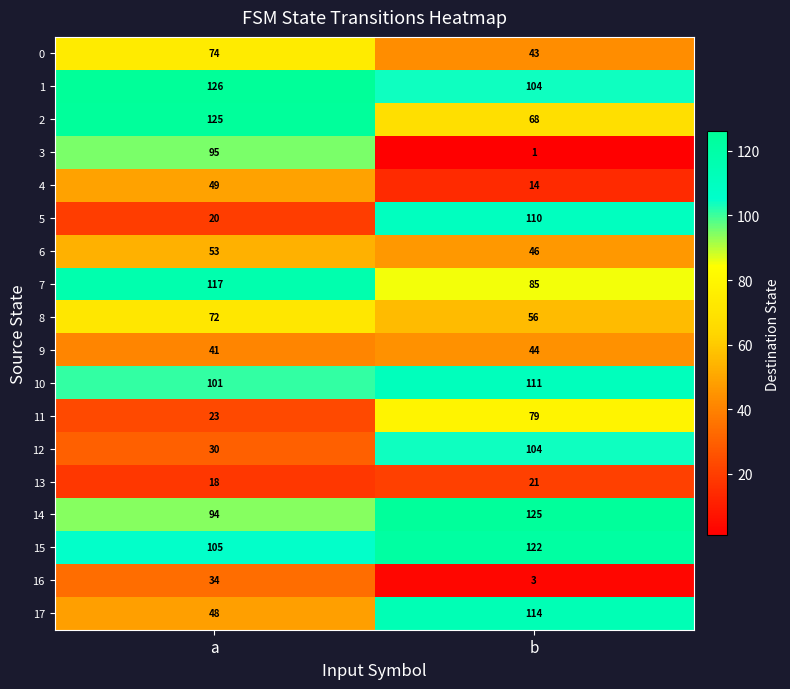

What is the spread (max minus min) of values at a?

108